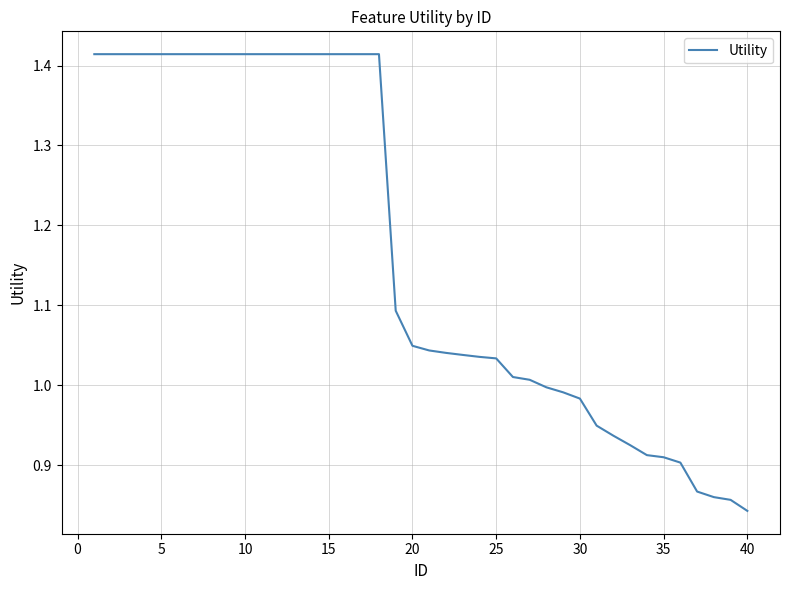

What is the difference between the maximum and minimum values?

0.6